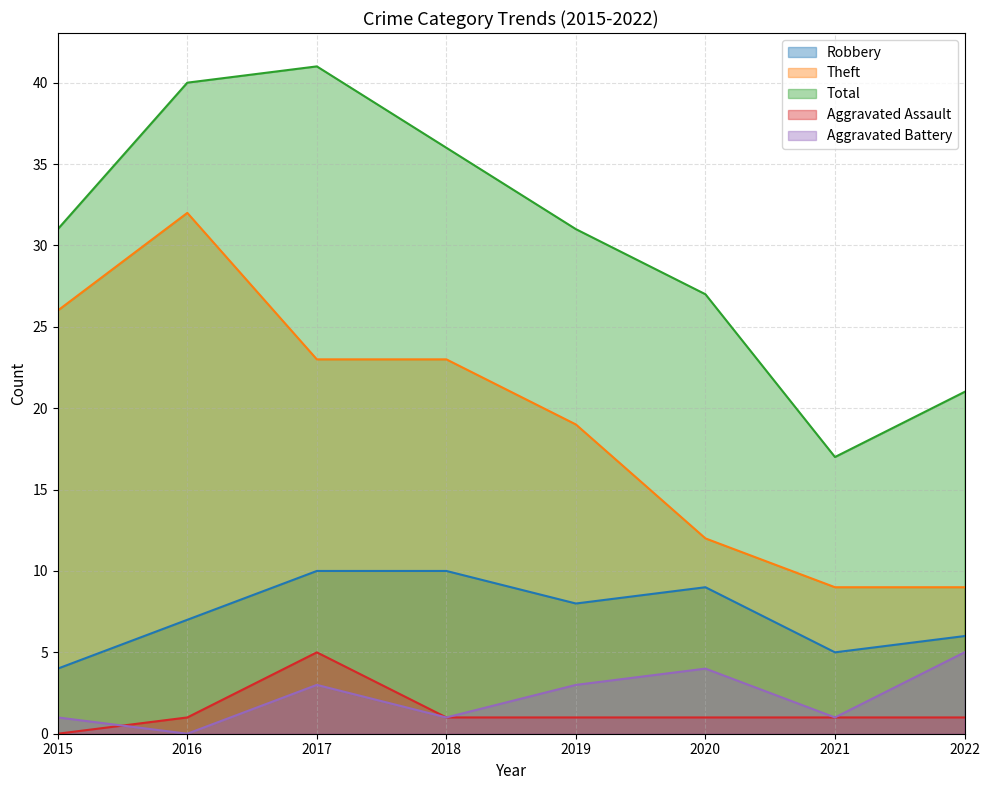

At which label does Aggravated Battery reach its peak?

2022